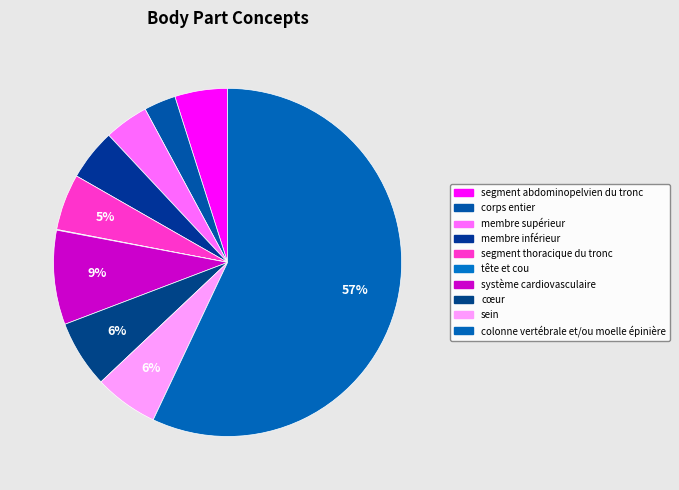

Combined, do sein and cœur account for over 50%?

No